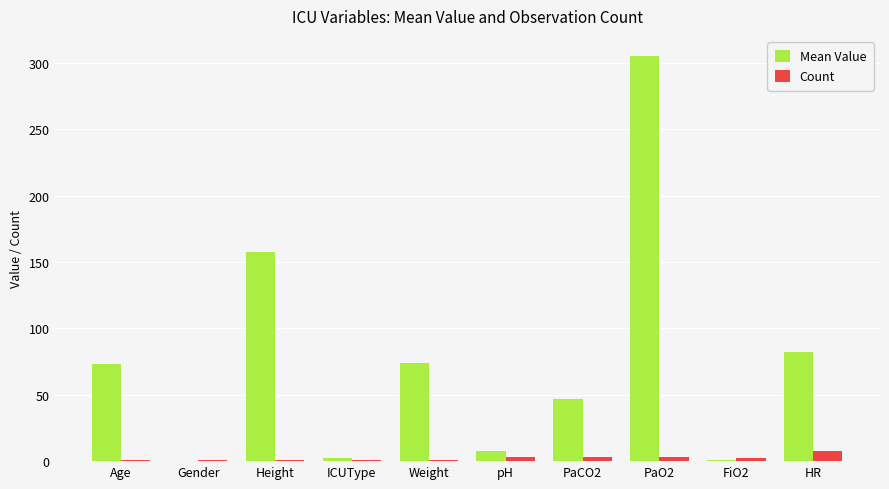

Between PaCO2 and HR, which series saw the biggest shift?

Mean Value